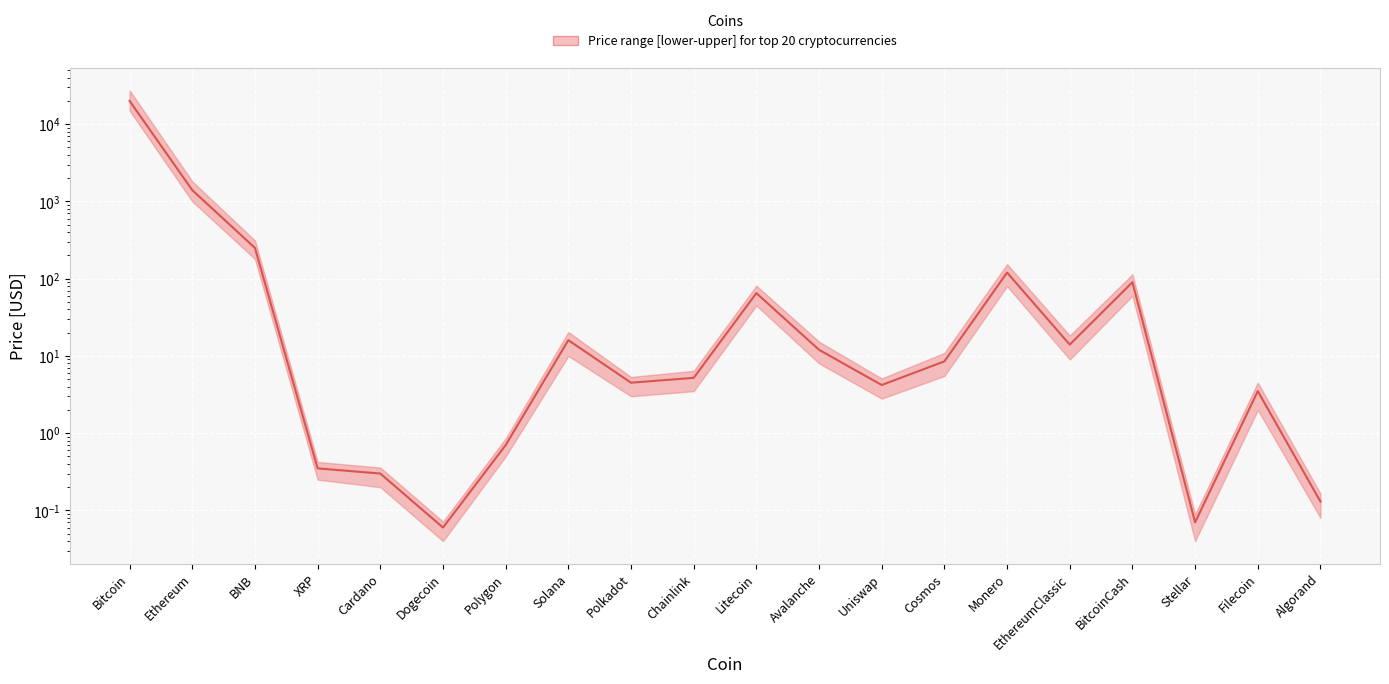

What is the maximum value shown in the chart?

20000.0